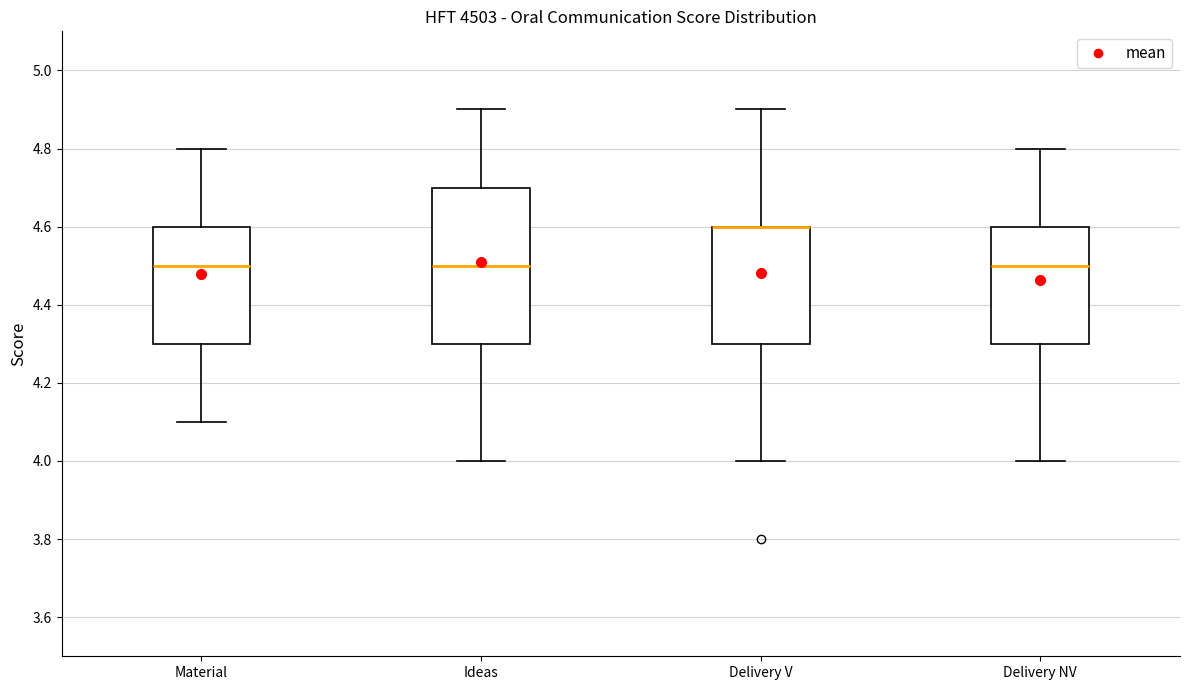

Reading left to right, transcribe this box plot: for each box, give where its median line is, the range the box spans, and where its two whiskers end, as read against the y-axis. The values are not printed on the chart, so give them approximately, as read against the axis.

Material: median 4.5, box 4.3 to 4.6, whiskers 4.1 to 4.8
Ideas: median 4.5, box 4.3 to 4.7, whiskers 4.0 to 4.9
Delivery V: median 4.6 (drawn on the box's upper edge), box 4.3 to 4.6, whiskers 4.0 to 4.9
Delivery NV: median 4.5, box 4.3 to 4.6, whiskers 4.0 to 4.8